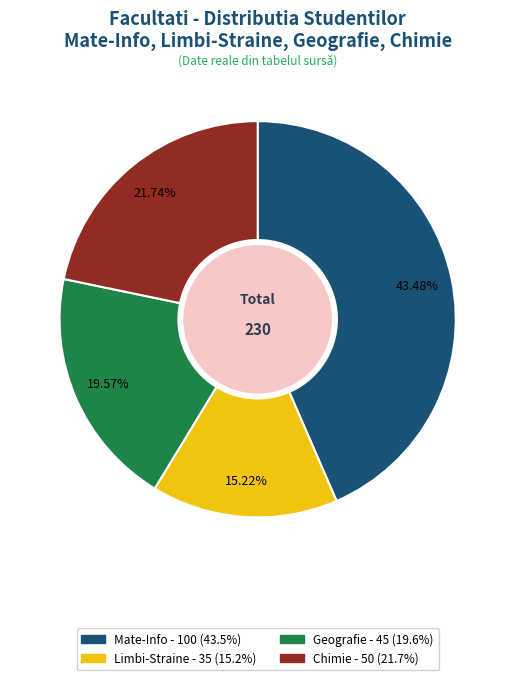

To the nearest percent, what percentage of the pie is Chimie?

22%